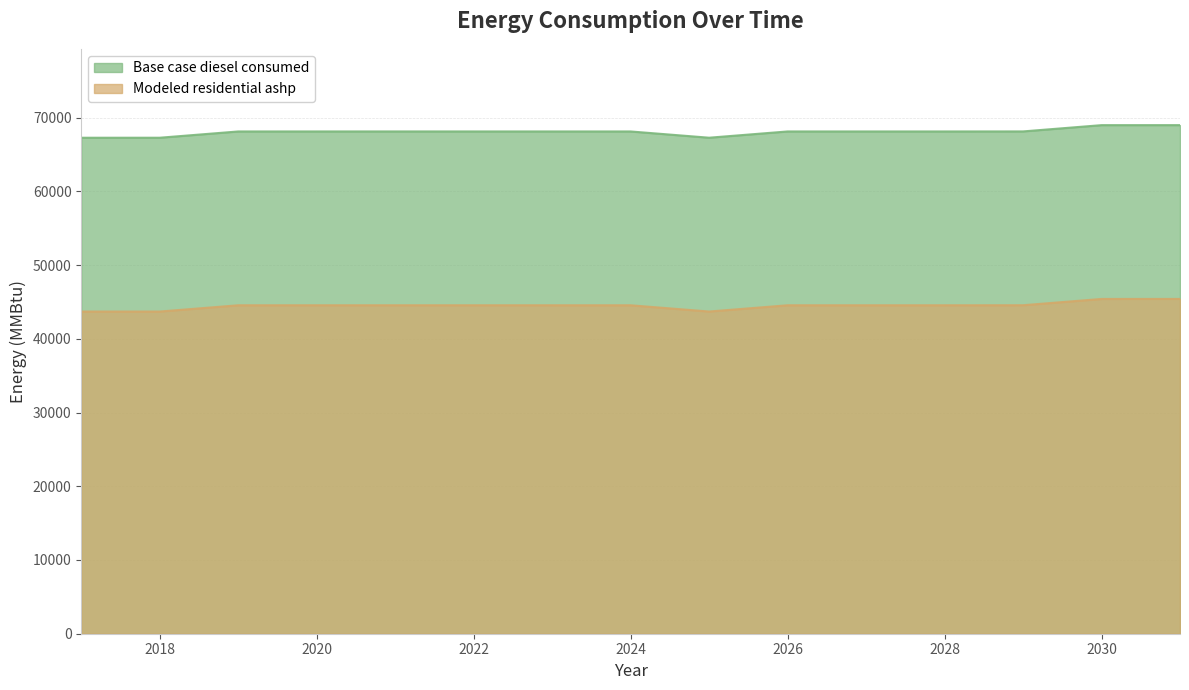

What is the difference between the maximum and minimum values in the Modeled residential ashp series?

1711.0